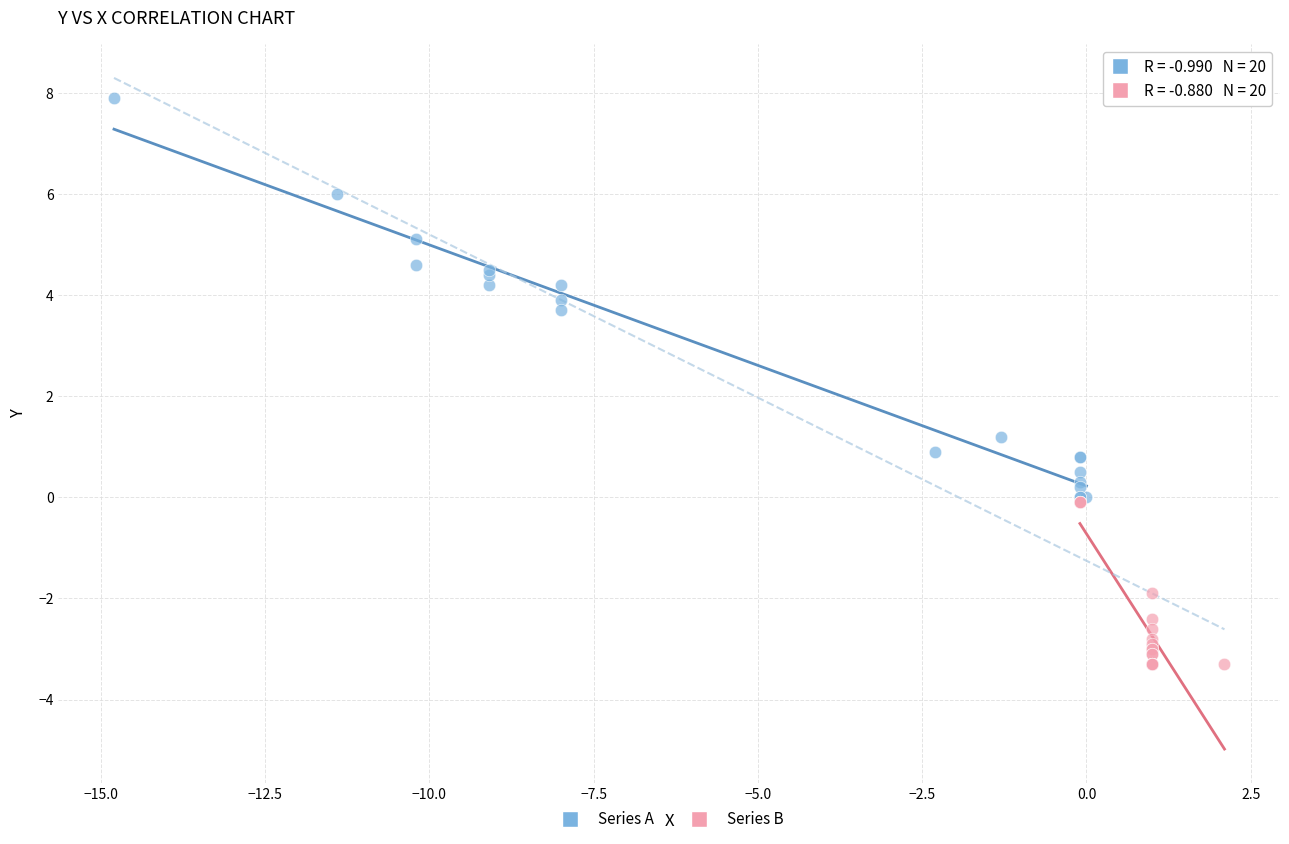

Which series has the largest Y range (max minus min)?

Series A